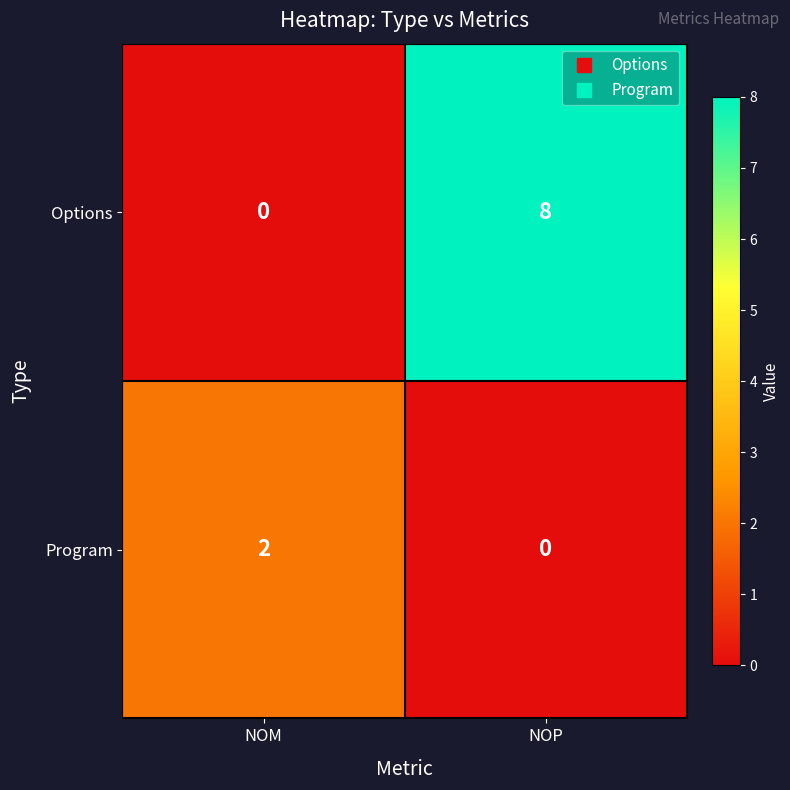

Which category has the highest value in the Options series?

NOP